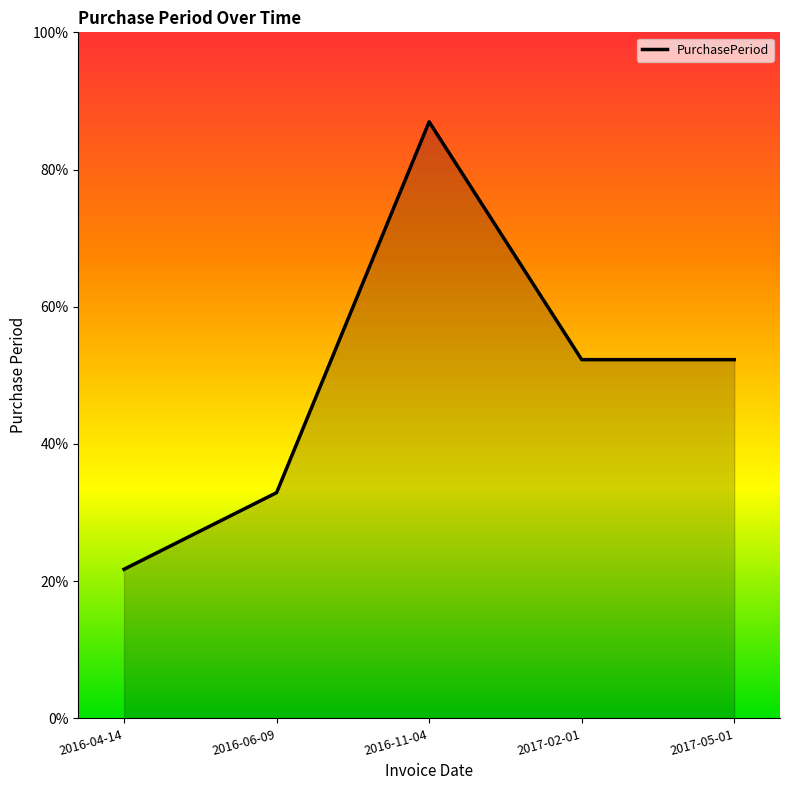

How many points are higher than both their immediate neighbors (excluding endpoints)?

1